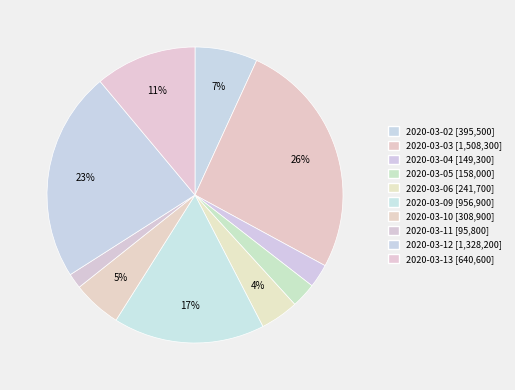

True or false: 2020-03-12 accounts for 15% of the total.

False